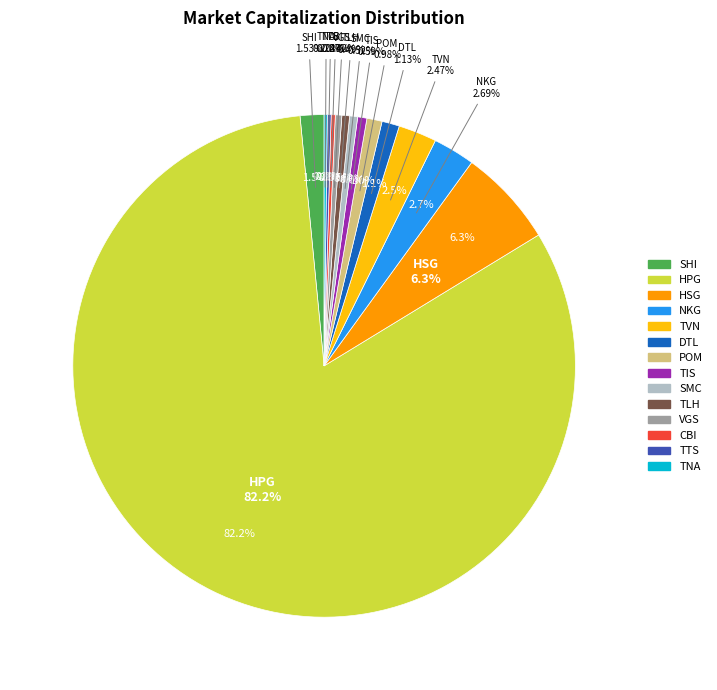

What percentage is the POM slice, to the nearest percent?

1%